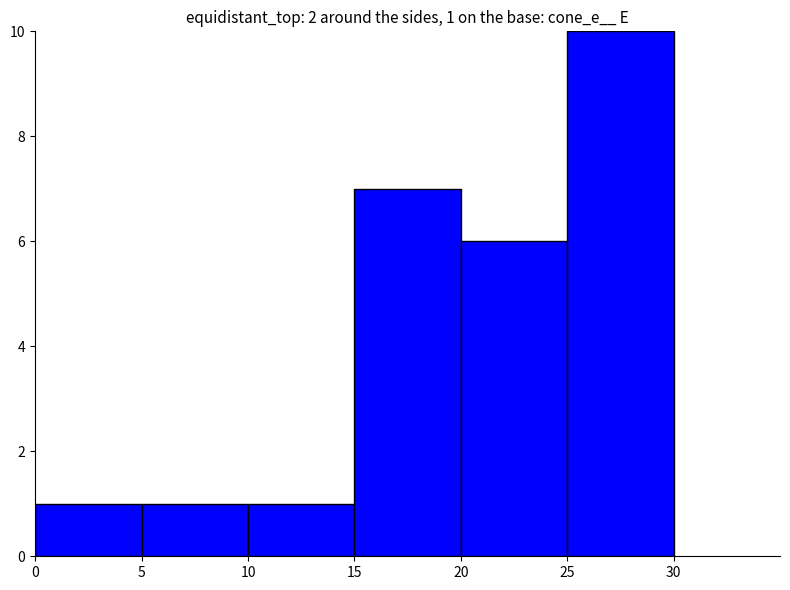

Reading left to right, what are all the values shown in this chart?

0=1	5=1	10=1	15=7	20=6	25=10